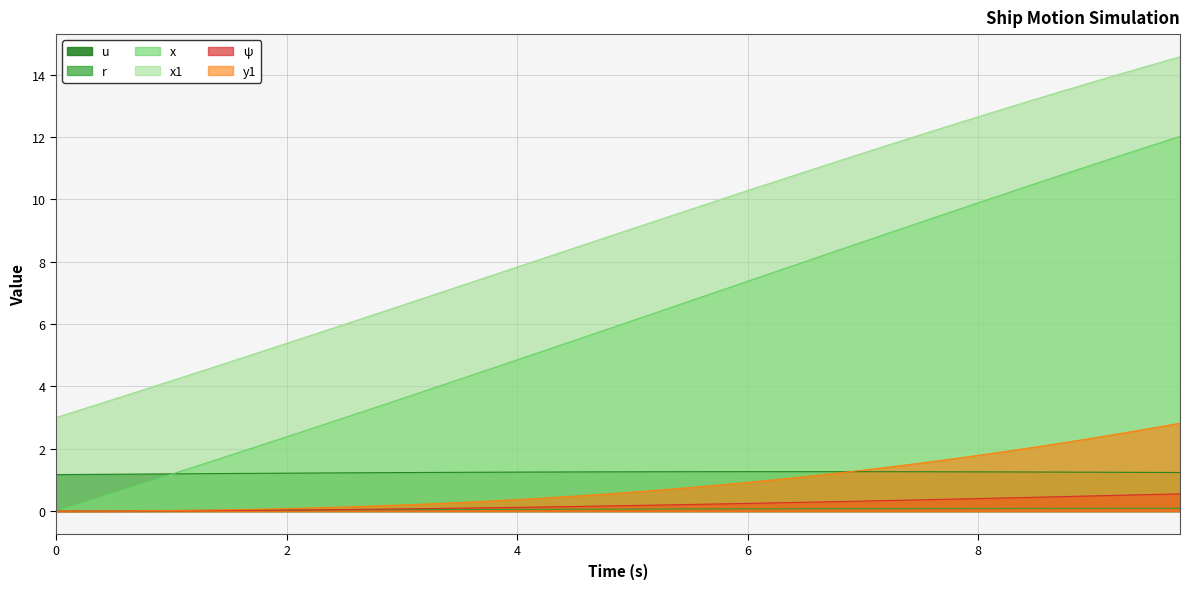

Does the chart have visible grid lines?

Yes